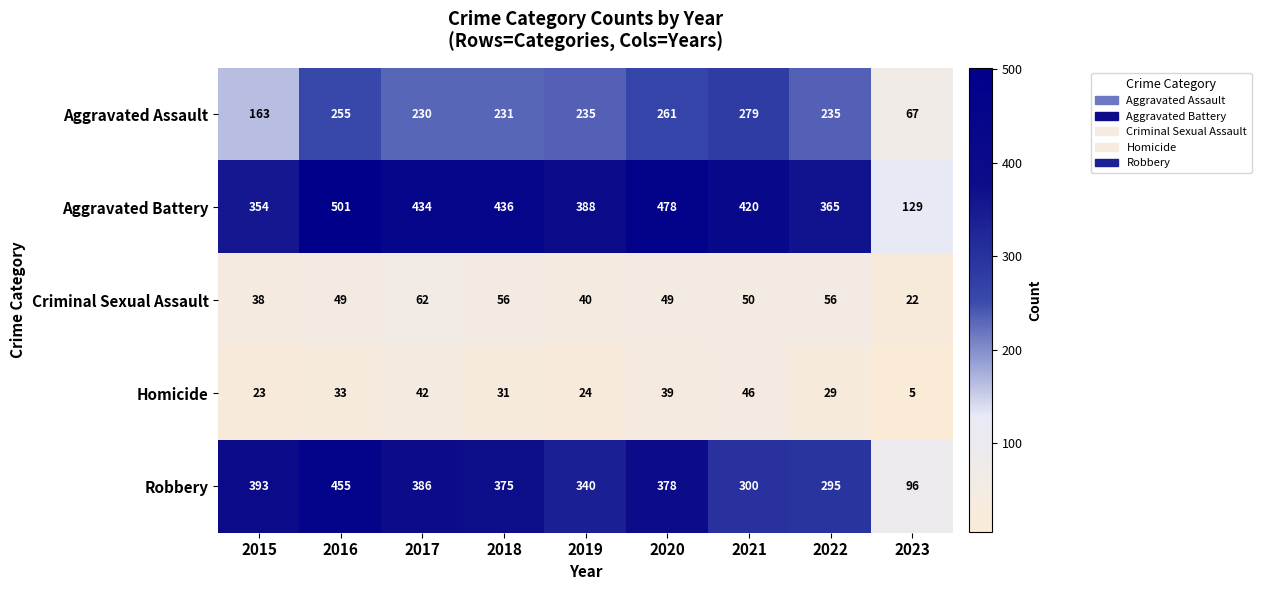

Rank the series by their maximum value, from lowest to highest.

Homicide, Criminal Sexual Assault, Aggravated Assault, Robbery, Aggravated Battery